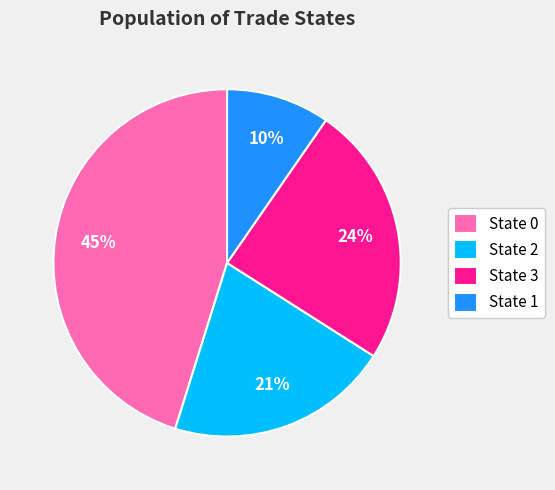

What is the smallest slice in the pie chart?

State 1